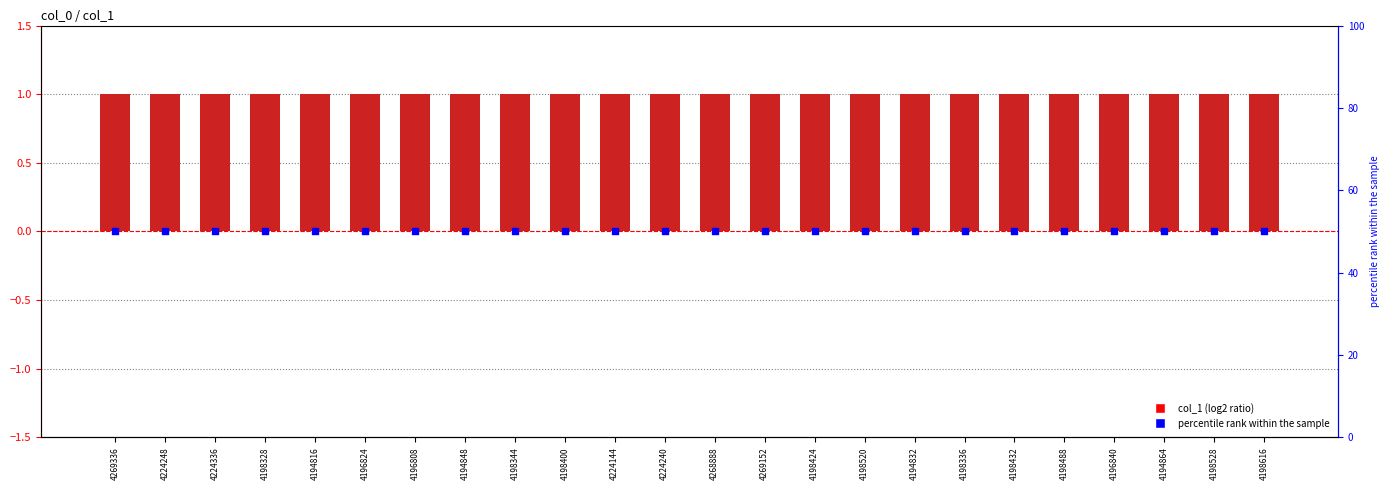

Which series contains the highest Y value?

percentile rank within the sample